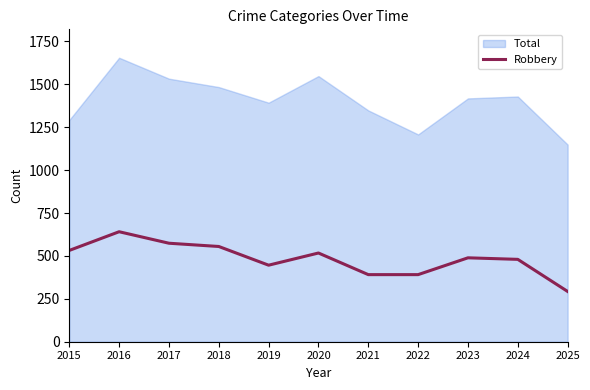

Where is the first local minimum?

2019